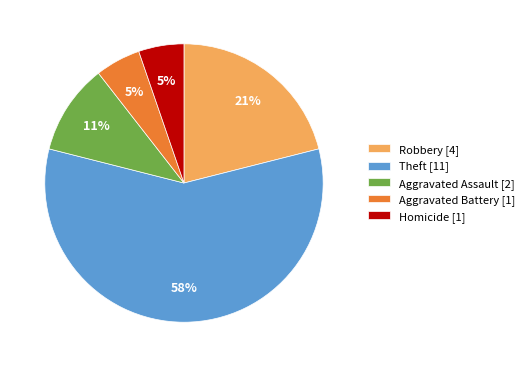

To the nearest percent, what is the average slice percentage?

20%